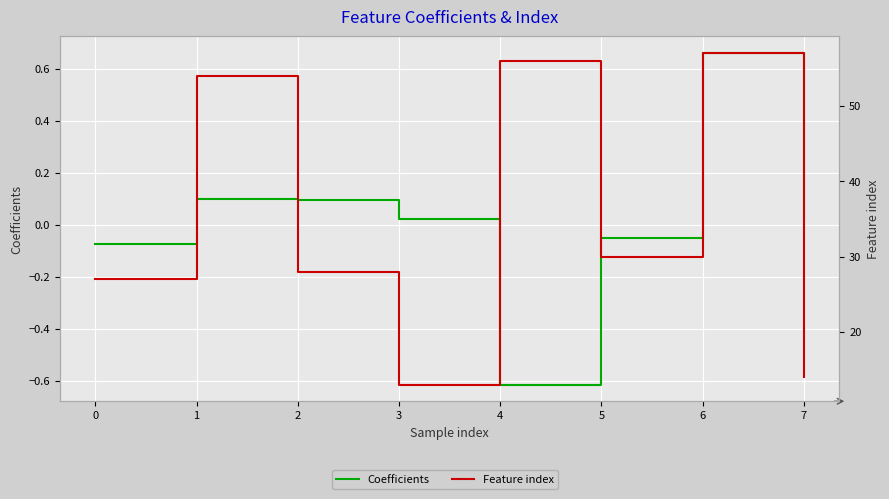

List the series in order of their overall mean, highest first.

Feature index, Coefficients